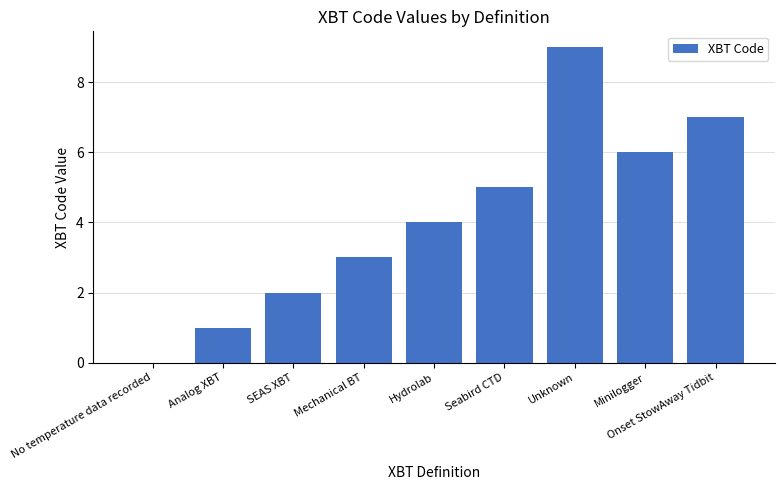

Between Hydrolab and Minilogger, which is larger?

Minilogger